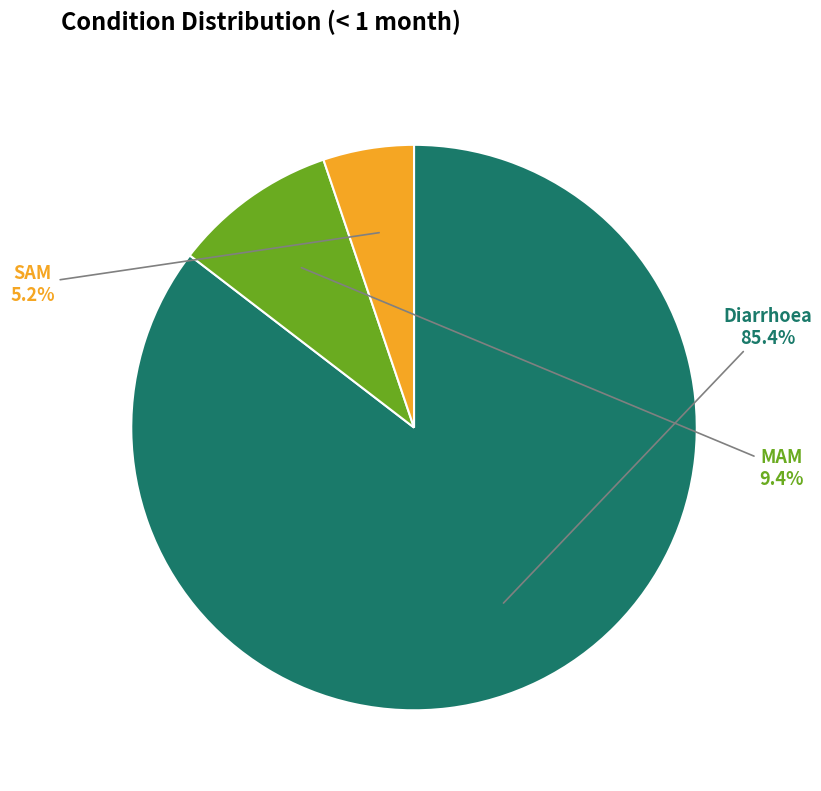

Is there a majority slice in this chart?

Yes